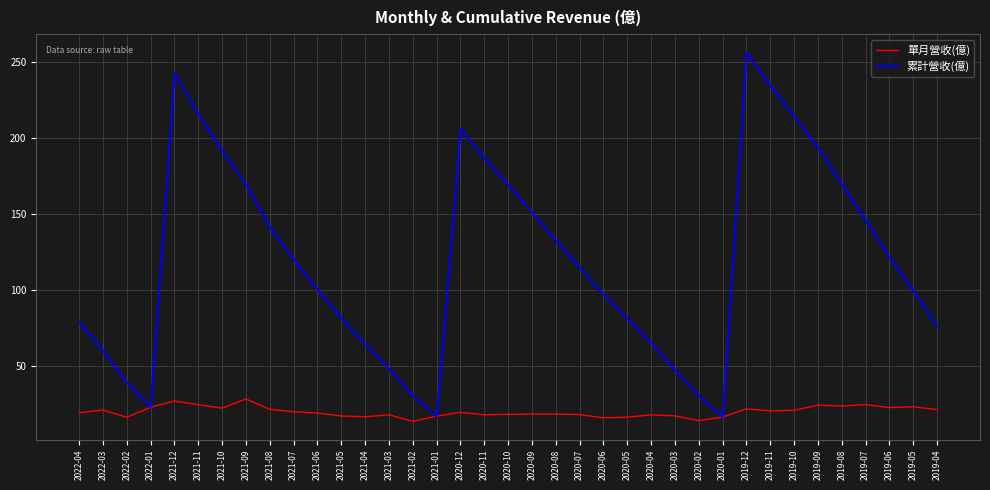

What is the difference between the highest and lowest values at 2020-09?

132.6